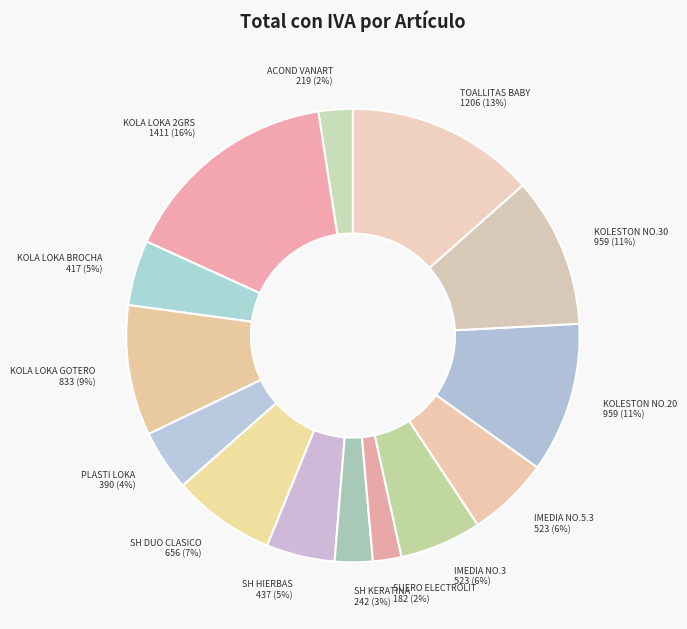

What is the largest slice in the pie chart?

KOLA LOKA 2GRS